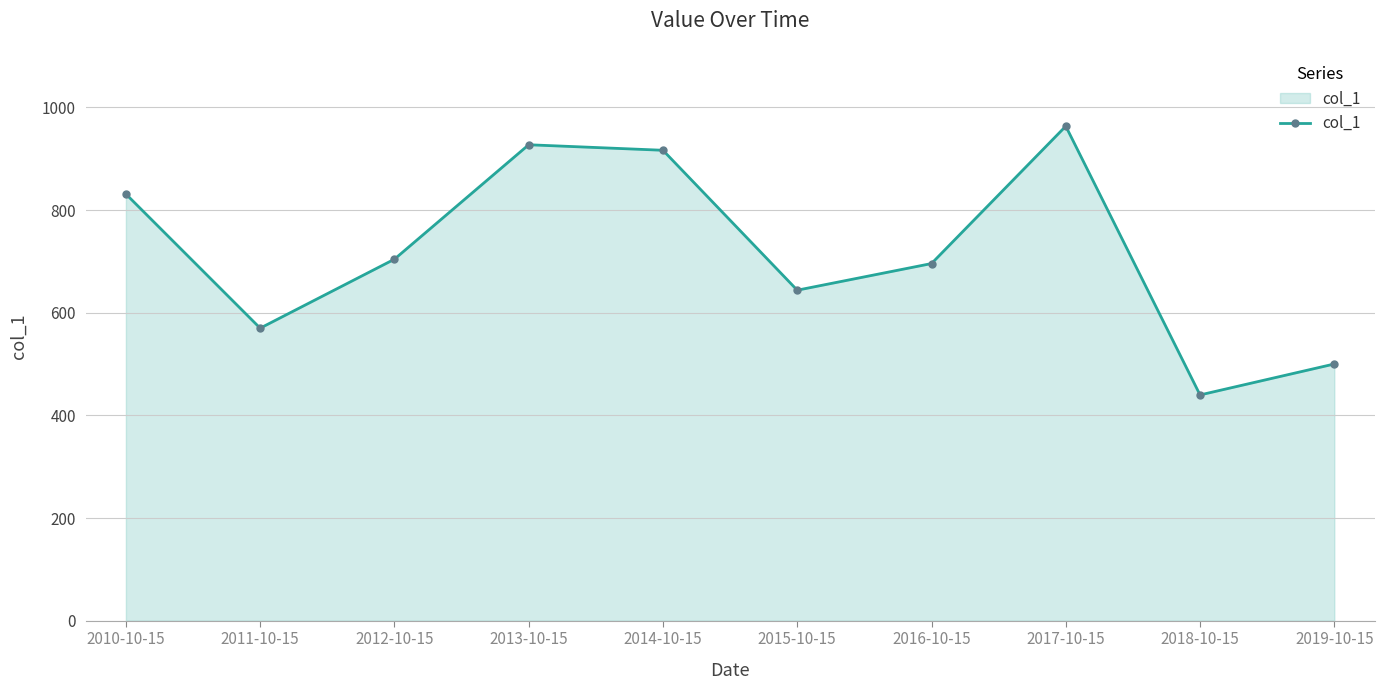

Reading left to right, list all the values displayed in this chart.

2010-10-15=831.4	2011-10-15=570.0	2012-10-15=704.3	2013-10-15=927.3	2014-10-15=916.6	2015-10-15=643.9	2016-10-15=695.9	2017-10-15=963.5	2018-10-15=439.9	2019-10-15=500.2